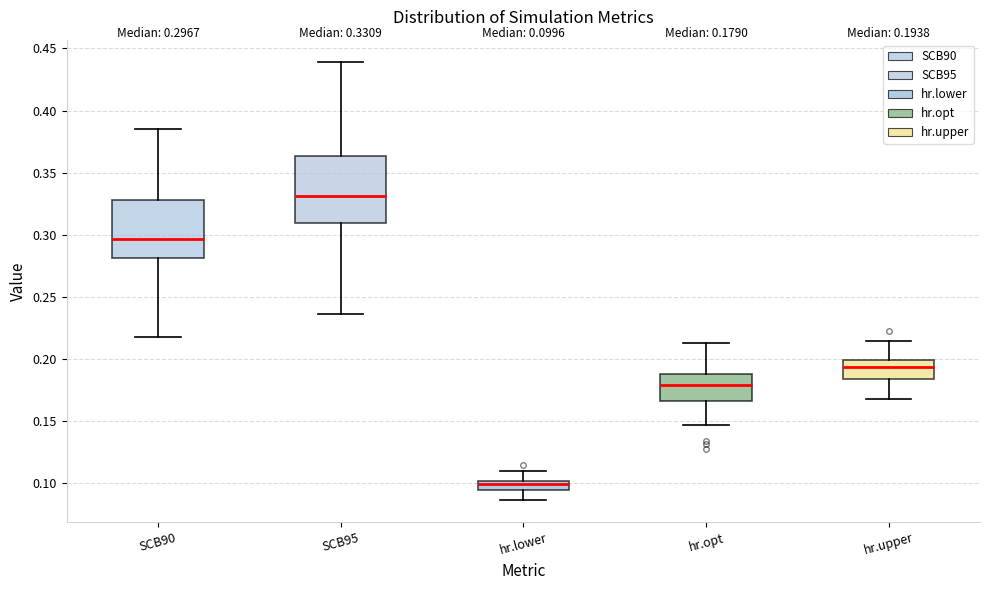

Which box's median line is the highest?

SCB95